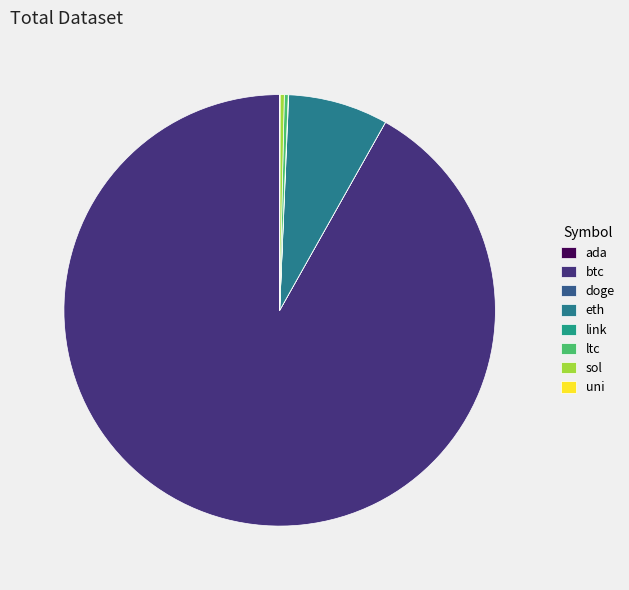

Which slice represents more than half of the pie?

btc